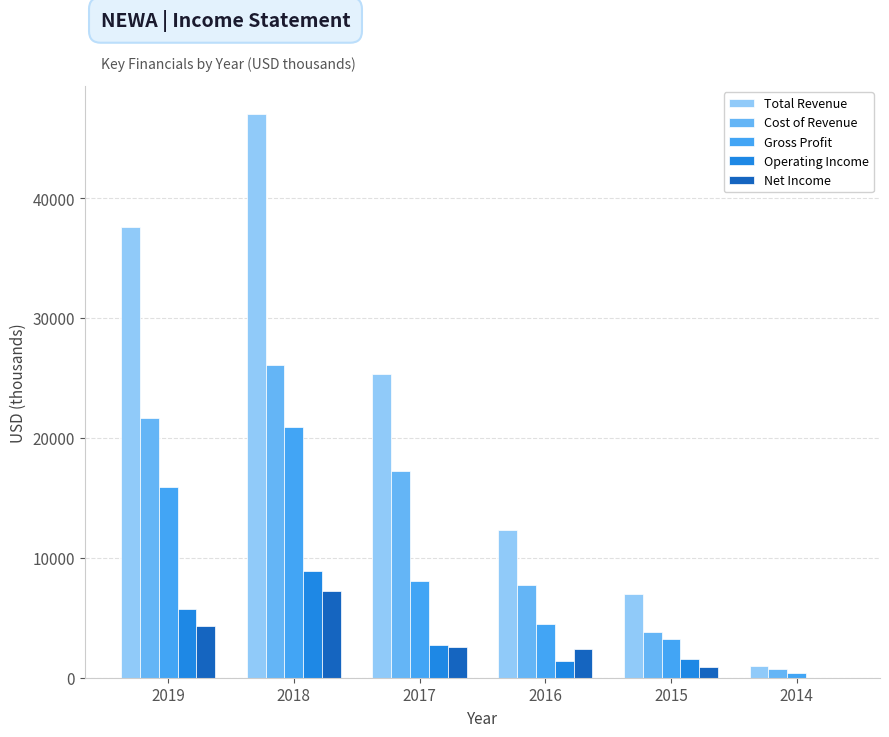

Reading left to right, what are all the values shown in this chart?

Total Revenue: 2019=37600	2018=47000	2017=25300	2016=12300	2015=7000	2014=1000
Cost of Revenue: 2019=21700	2018=26100	2017=17200	2016=7700	2015=3800	2014=700
Gross Profit: 2019=15900	2018=20900	2017=8100	2016=4500	2015=3200	2014=400
Operating Income: 2019=5700	2018=8900	2017=2700	2016=1400	2015=1600	2014=0
Net Income: 2019=4300	2018=7200	2017=2600	2016=2400	2015=900	2014=0